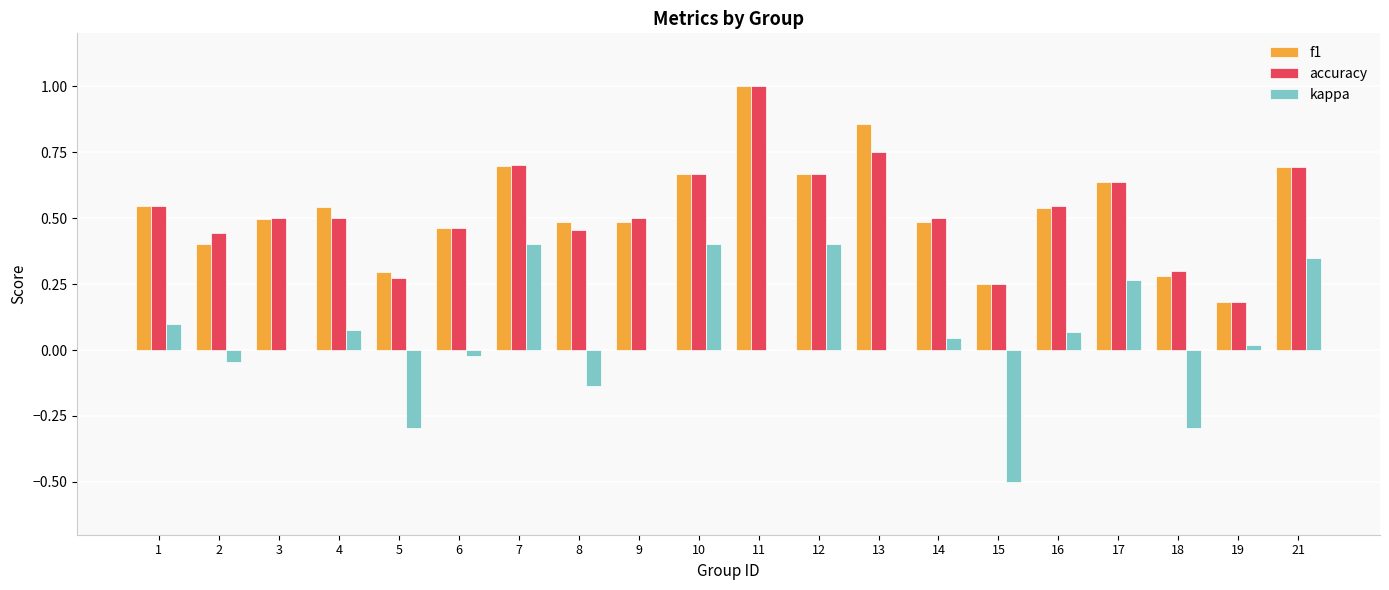

At which category is the sum across all series the highest?

11